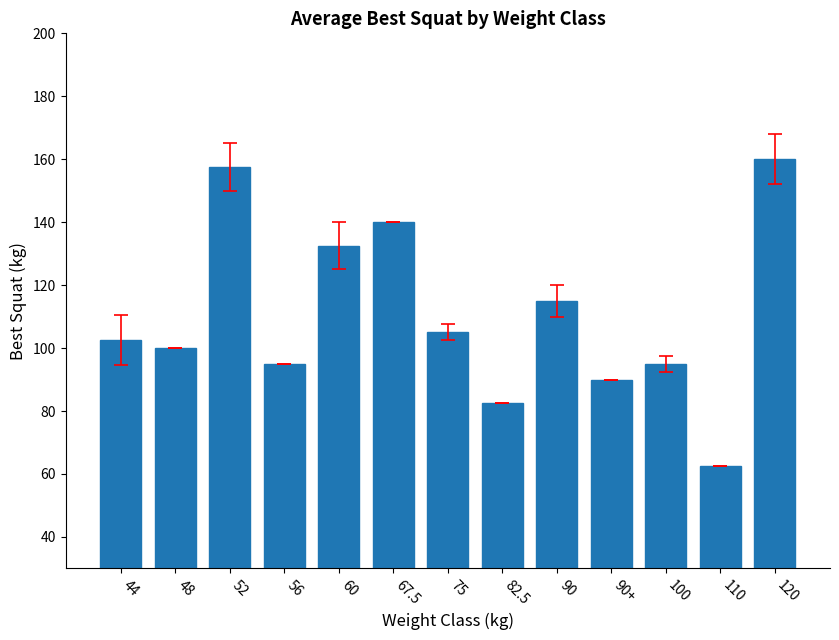

What is the sum of all values?

1437.5